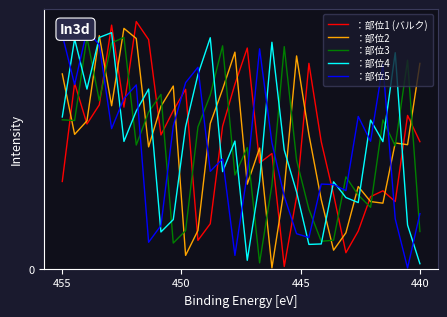

Where is the first local minimum for ：部位3?

450